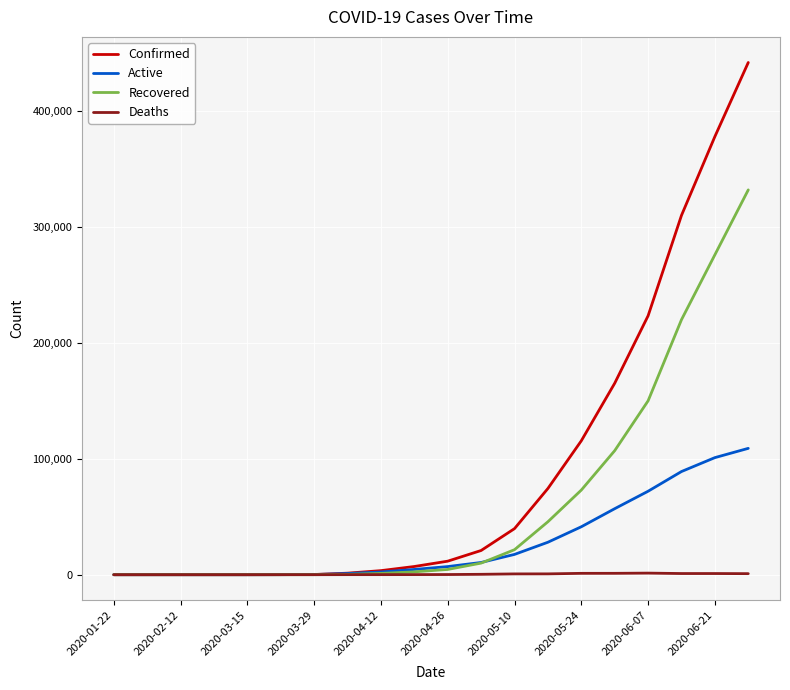

Which series has the largest range (max minus min)?

Confirmed